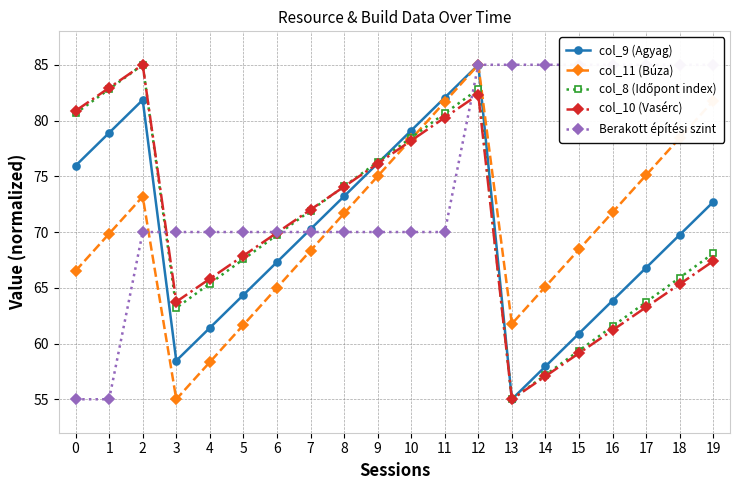

What is the greatest value displayed?

85.0